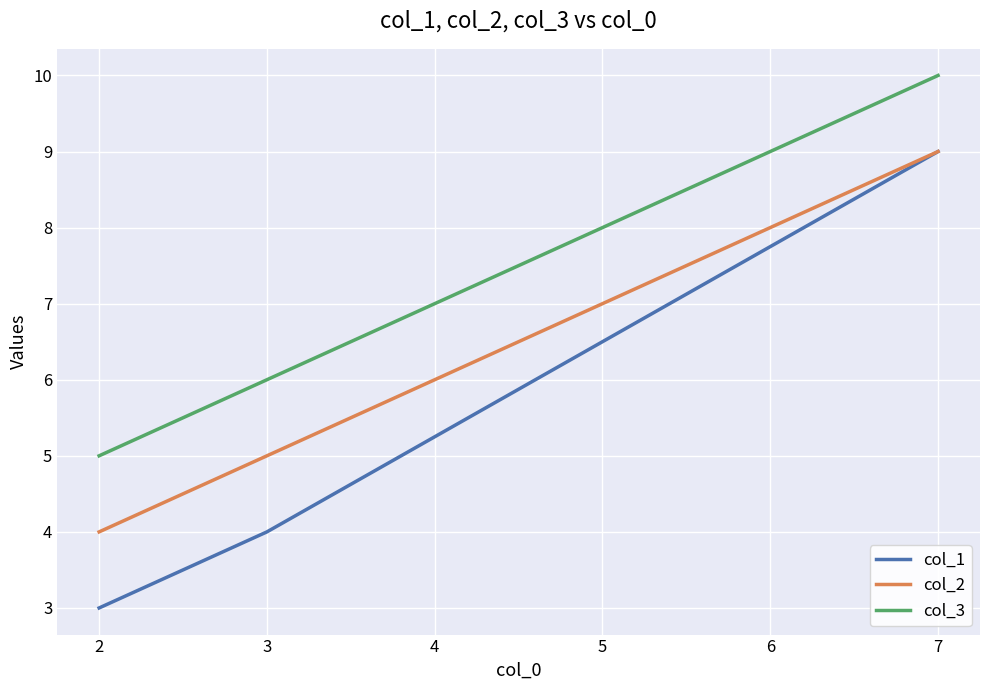

Reading left to right, transcribe all the data shown in this chart.

col_1: 3	4	9
col_2: 4	5	9
col_3: 5	6	10